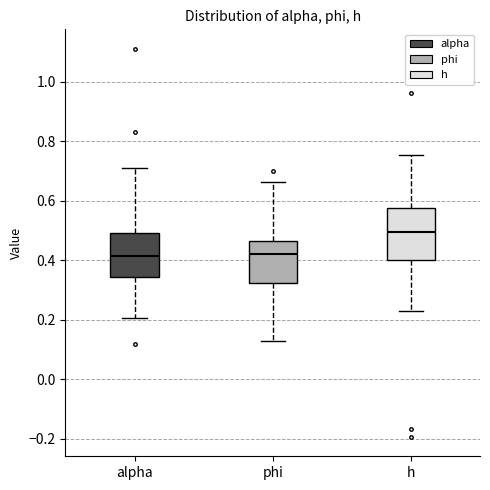

Which box is the tallest, from its lower edge to its upper edge?

h